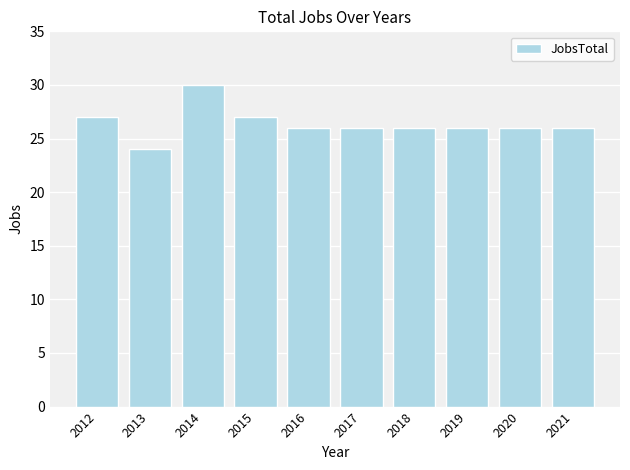

Which category has the highest value across all series?

2014